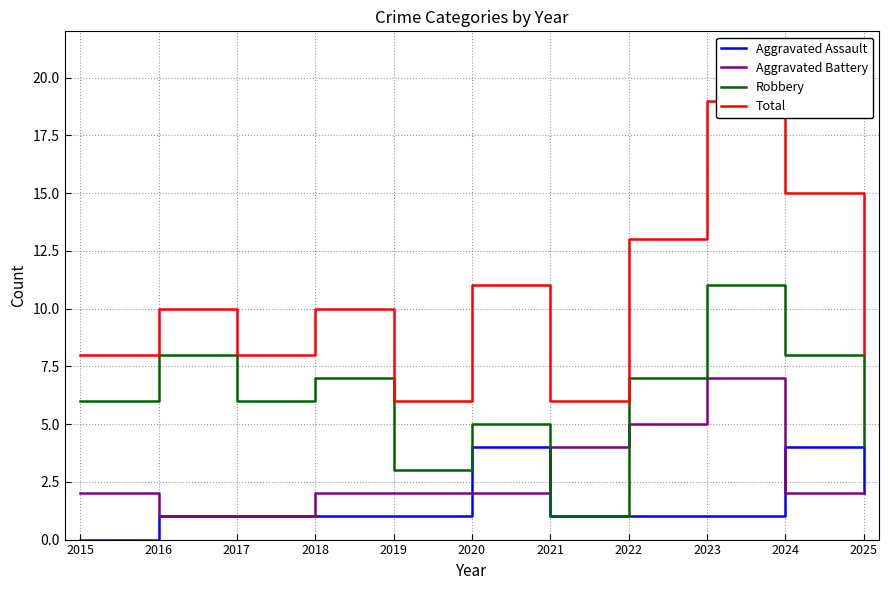

Rank the series at 2024 from highest to lowest value.

Total, Robbery, Aggravated Assault, Aggravated Battery